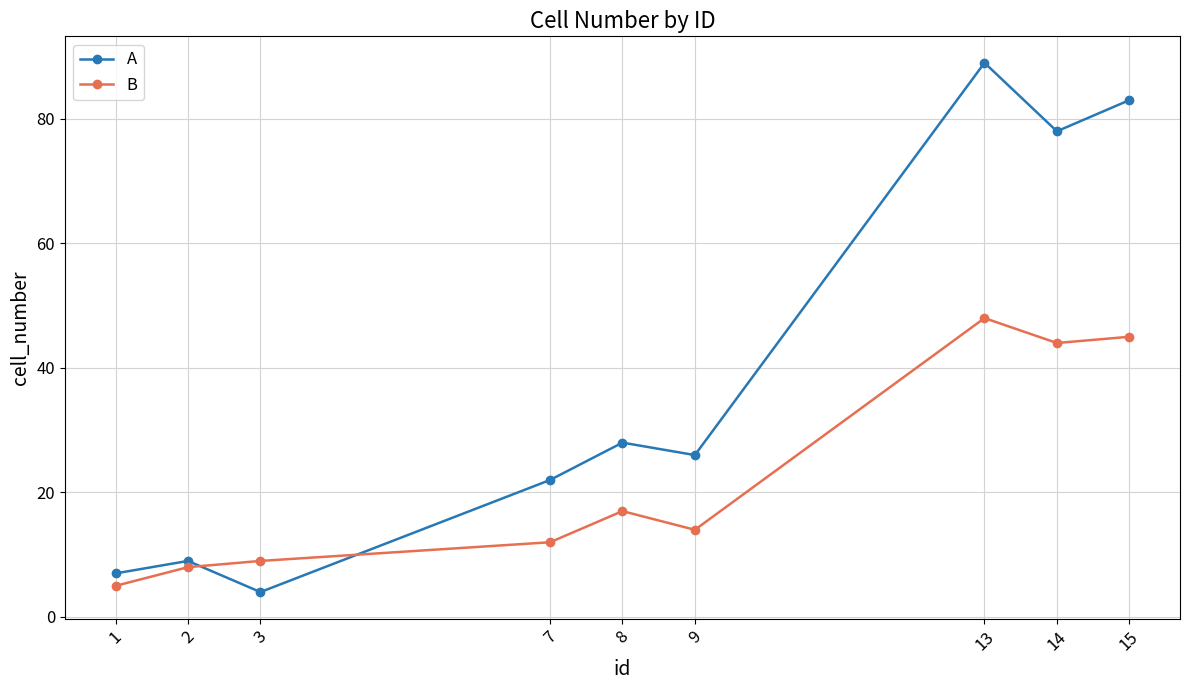

What is the sum of all B values?

202